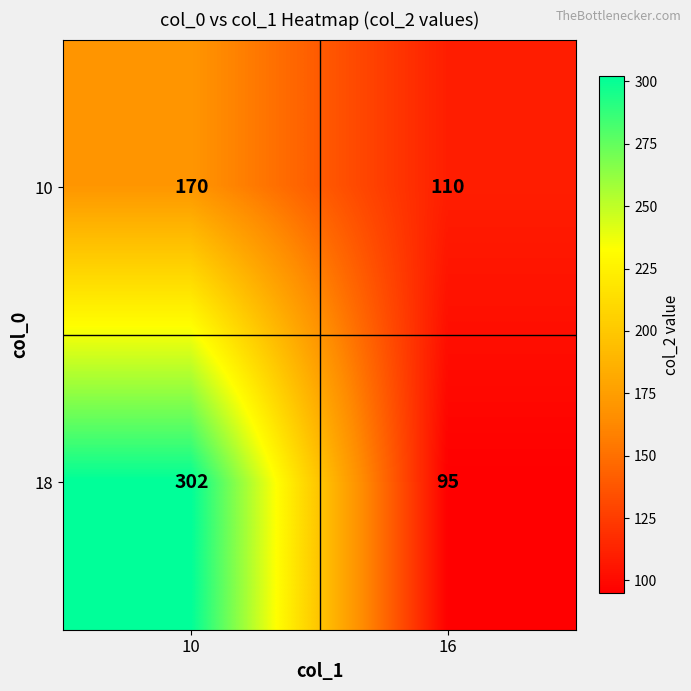

Rank the series at 10 from highest to lowest value.

18, 10